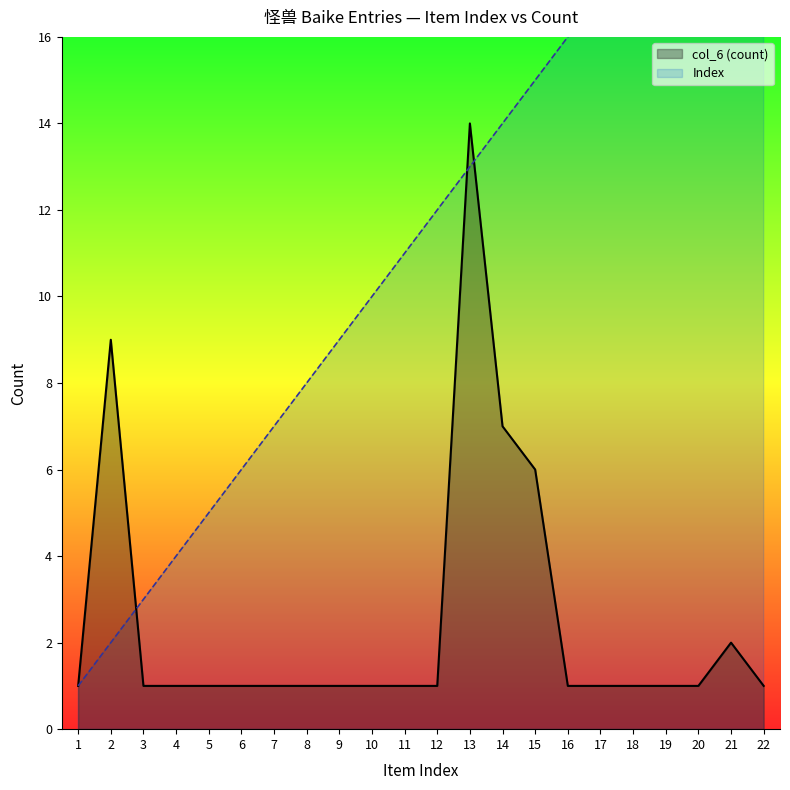

Which series has the largest range (max minus min)?

Index